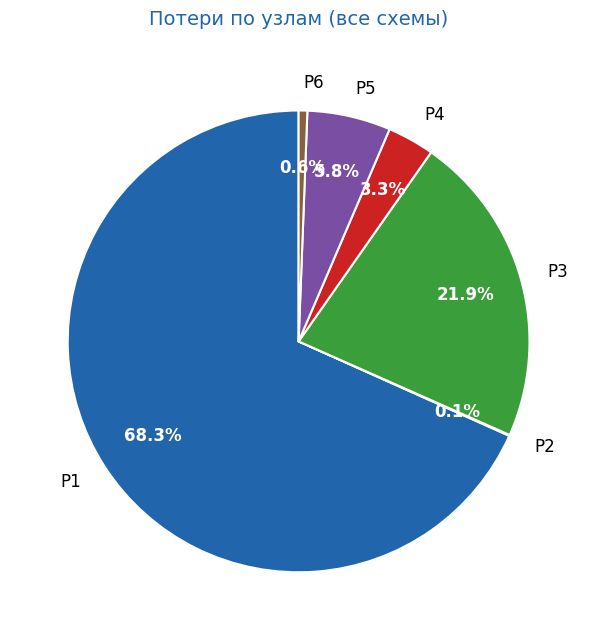

Does any single category account for the majority?

Yes